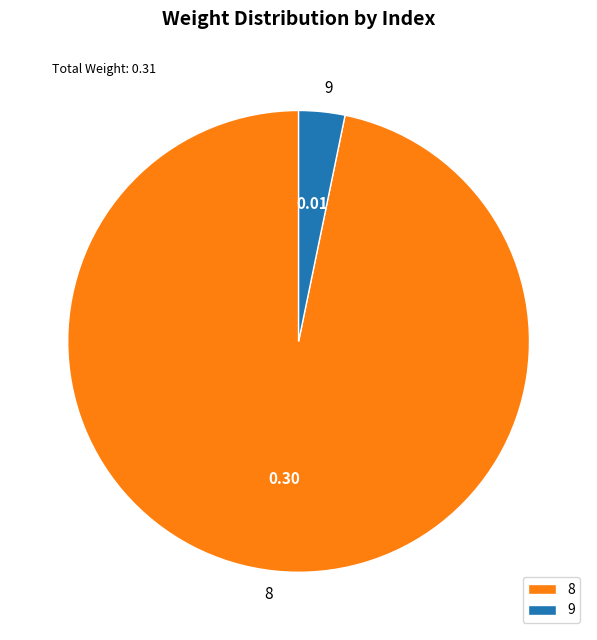

Rank the categories by value from highest to lowest.

8, 9